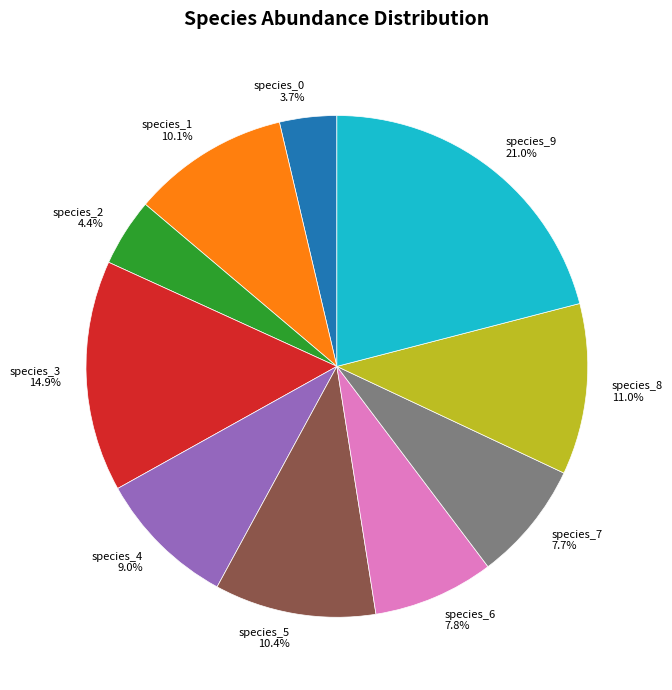

What percentage is the species_1 slice, to the nearest percent?

10%